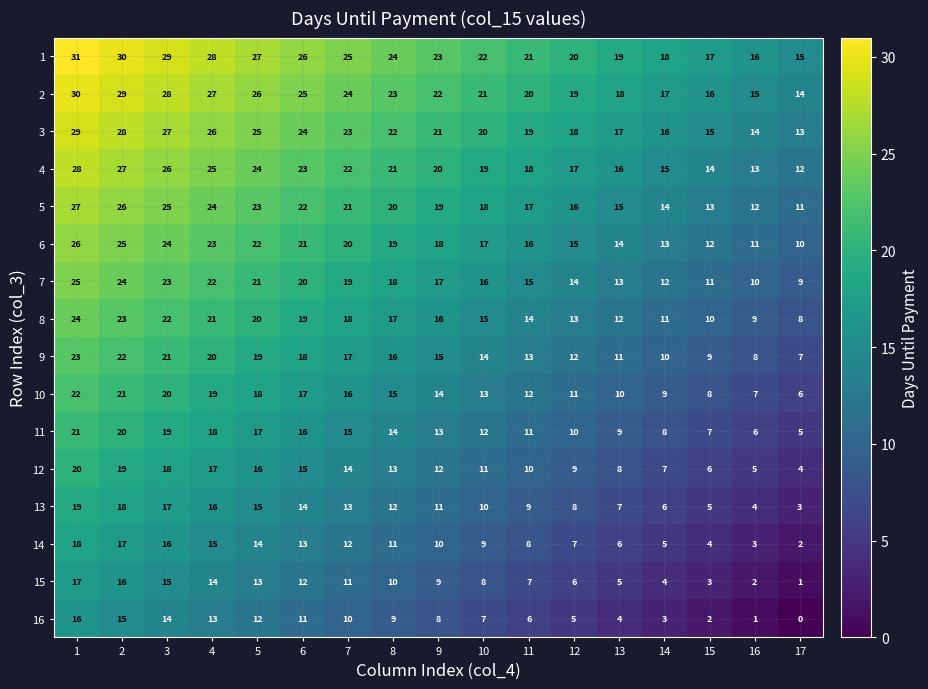

List the series in order of their peak value, highest first.

1, 2, 3, 4, 5, 6, 7, 8, 9, 10, 11, 12, 13, 14, 15, 16